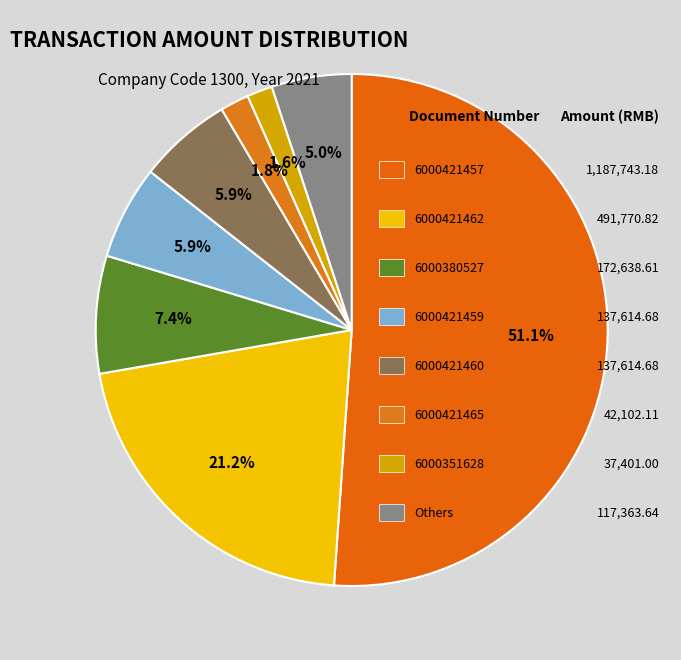

What is the majority slice?

6000421457